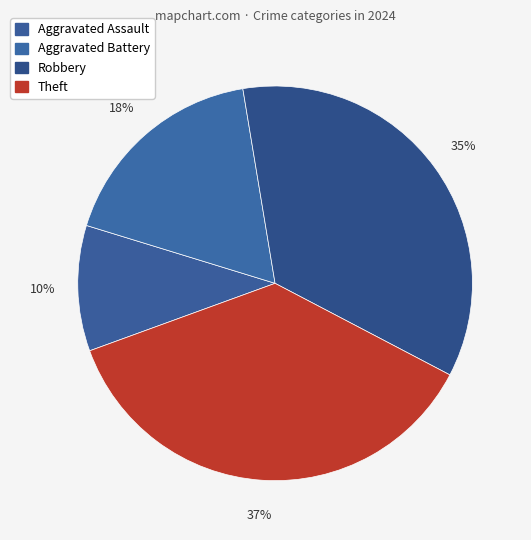

How many segments does this pie chart have?

4